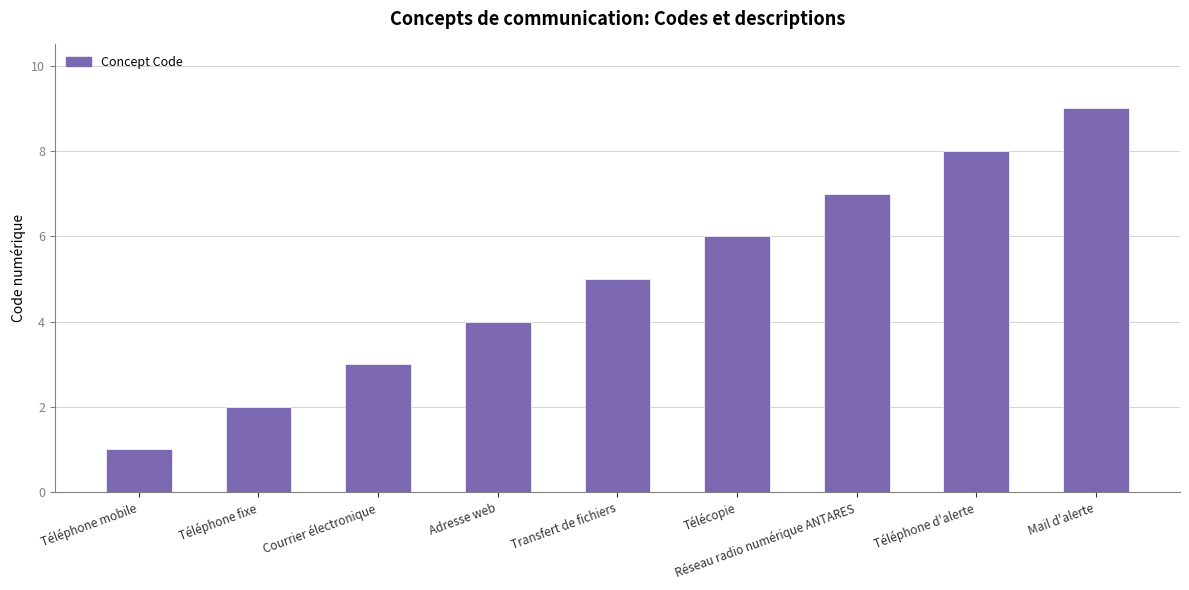

At which category does the chart reach its minimum across all series?

Téléphone mobile